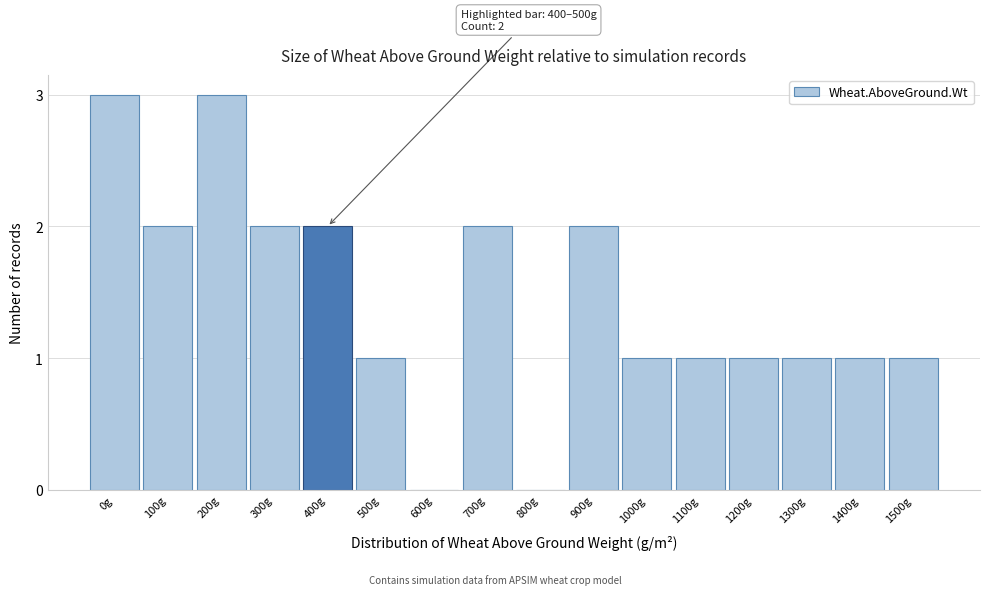

Reading left to right, extract all data points from this chart.

0g=3	100g=2	200g=3	300g=2	400g=2	500g=1	600g=0	700g=2	800g=0	900g=2	1000g=1	1100g=1	1200g=1	1300g=1	1400g=1	1500g=1